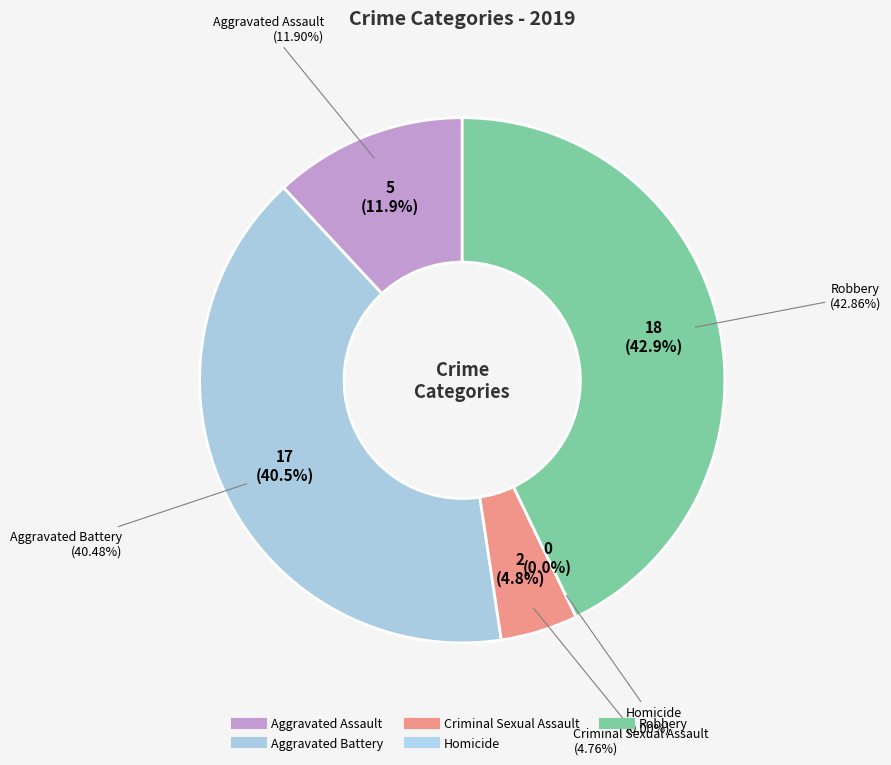

Which slice is the largest?

Robbery